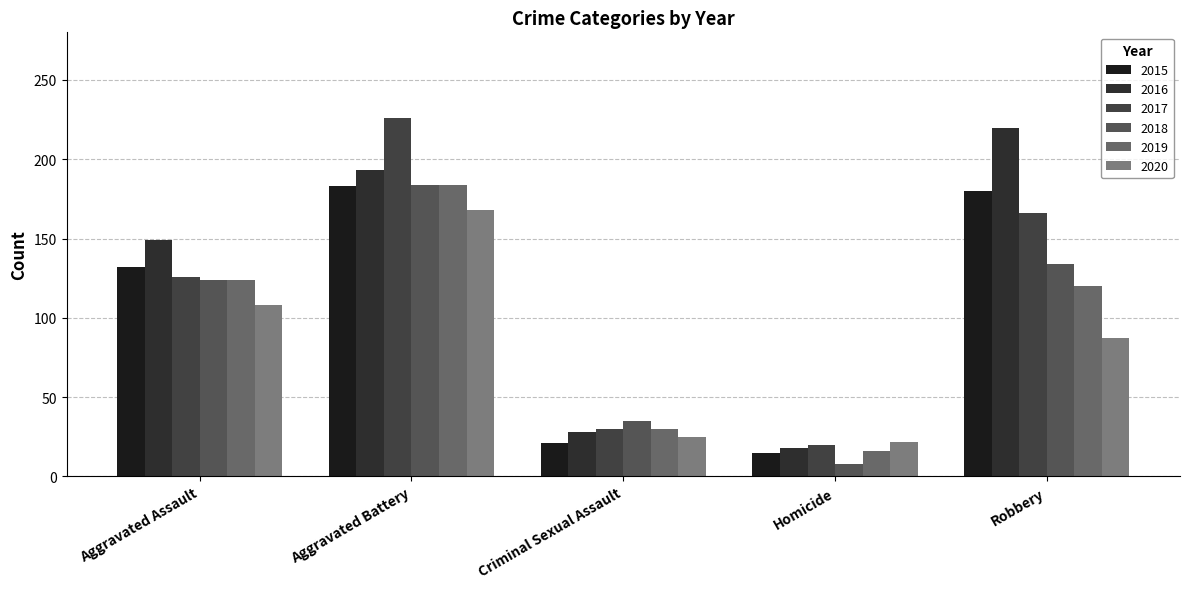

Which has a higher value, Aggravated Assault or Homicide?

Aggravated Assault